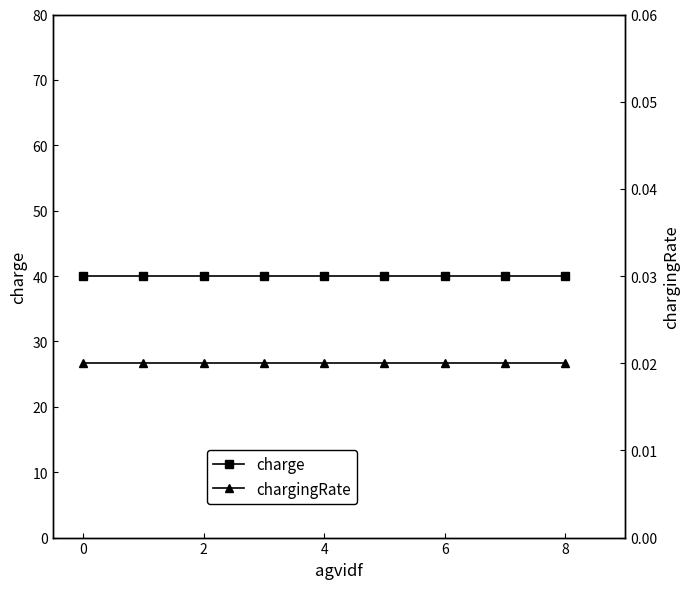

What is the label of the 1st point from the right?

8